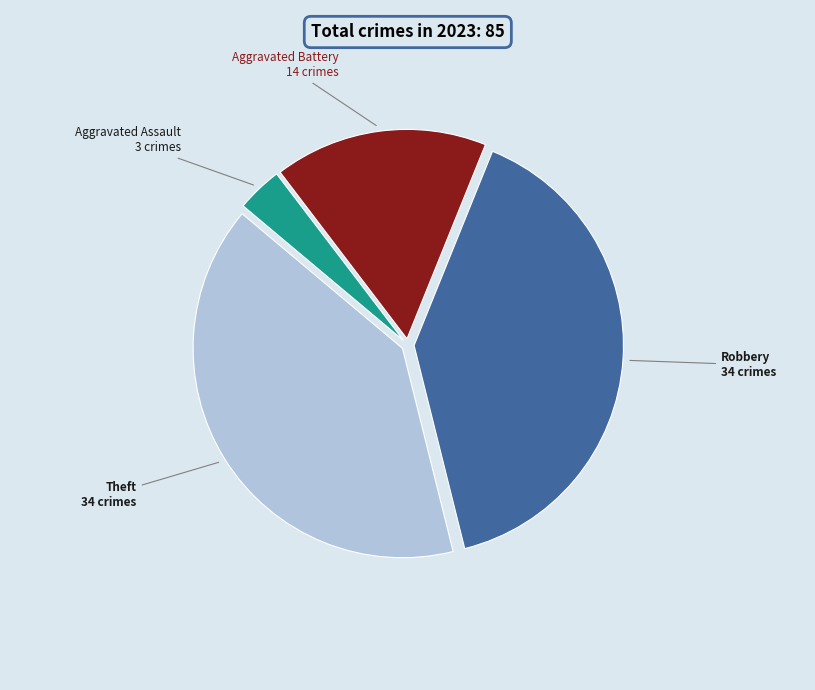

Combined, do Aggravated Assault and Theft account for over 50%?

No